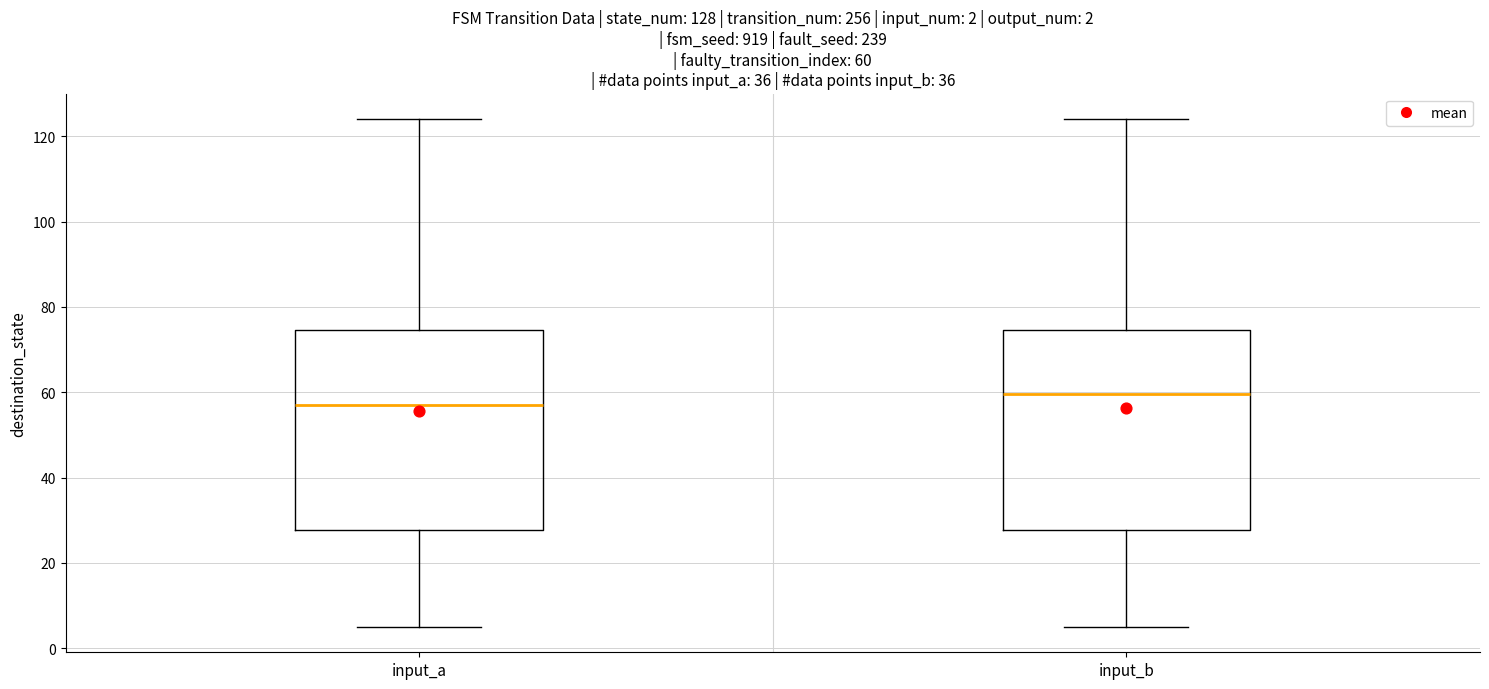

Which box has the highest median line?

input_b